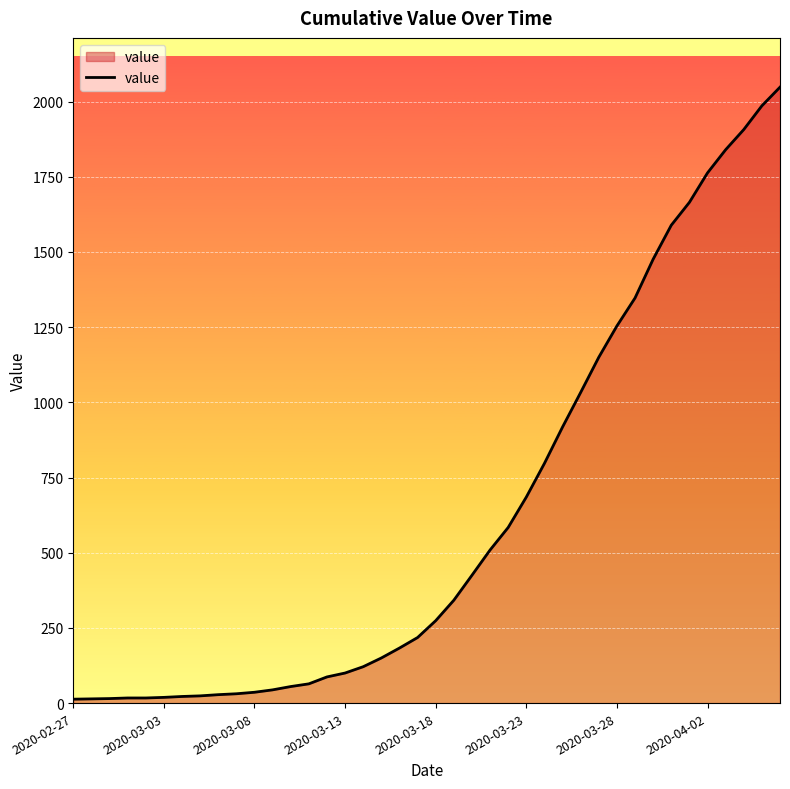

What is the greatest value displayed?

2048